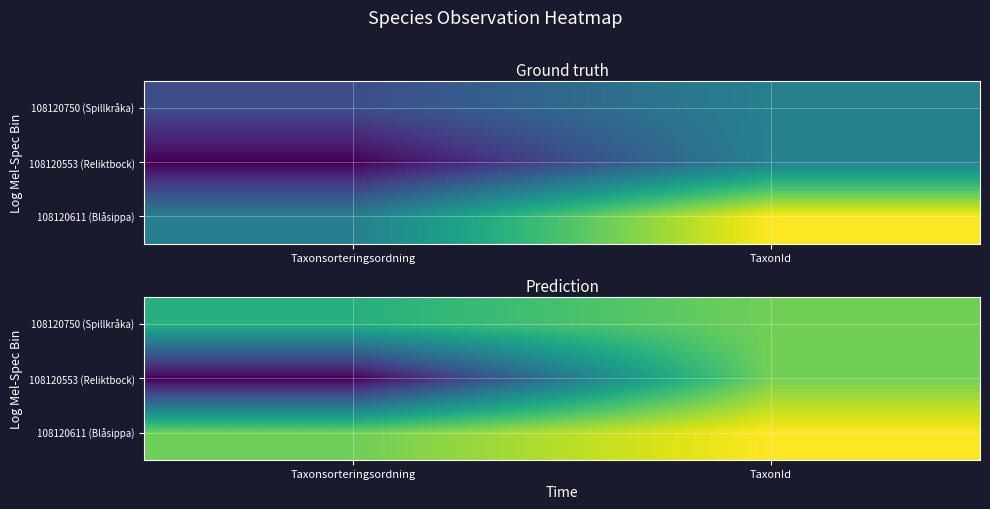

What is the difference between the highest and lowest values at TaxonId?

0.8